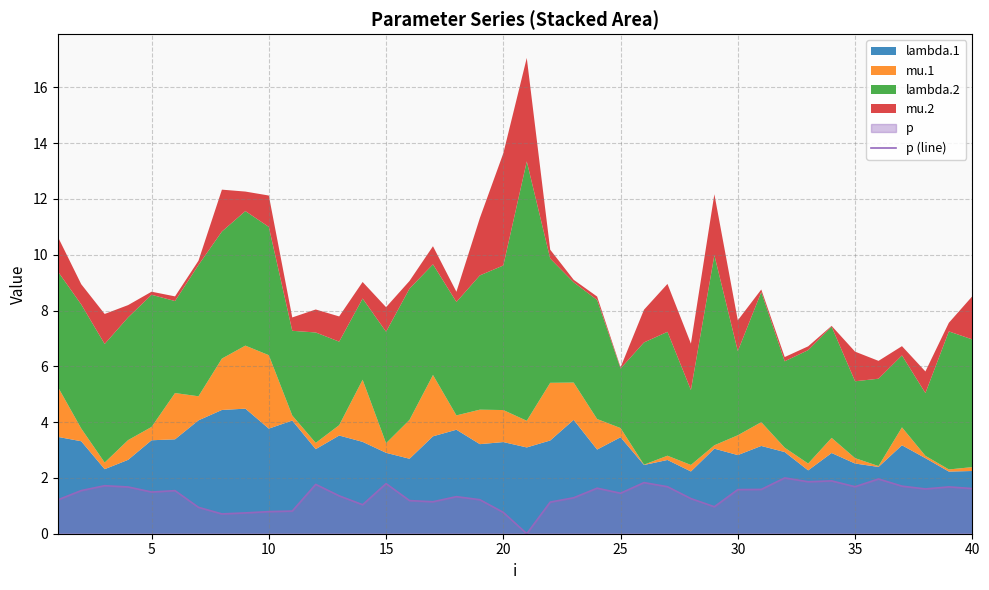

How many interior local valleys (lower than both neighbors) does the data have?

10